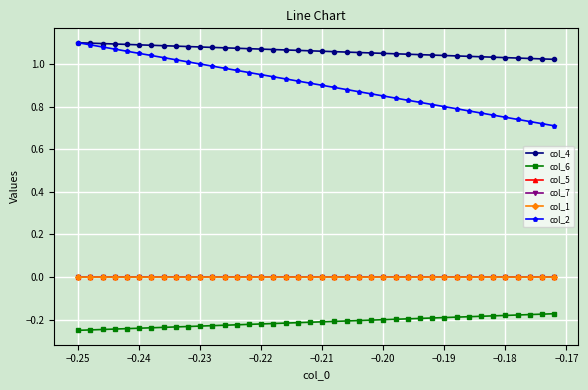

True or false: col_5 and col_2 intersect in this chart.

False